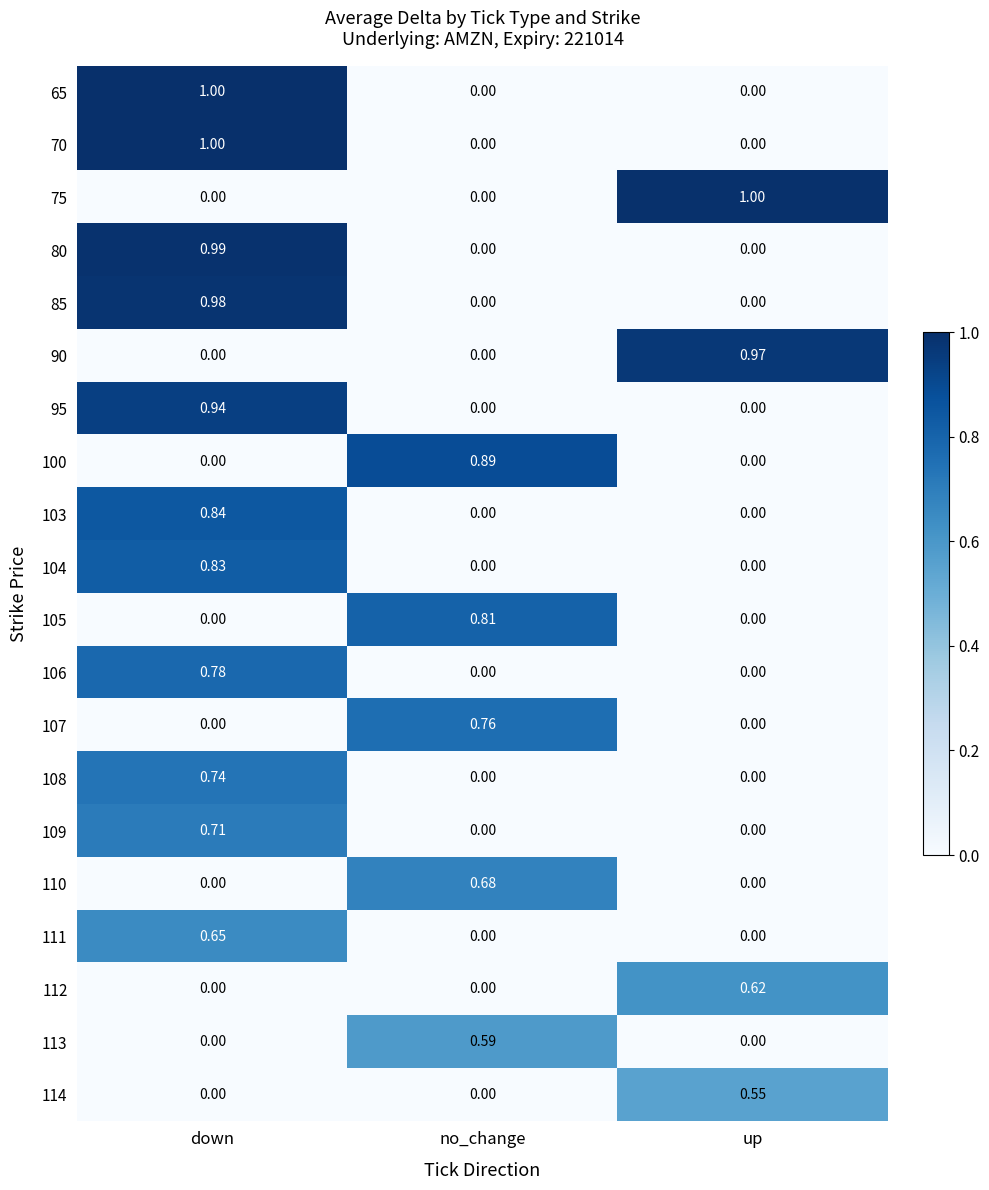

Which category has the highest value in the 114 series?

up